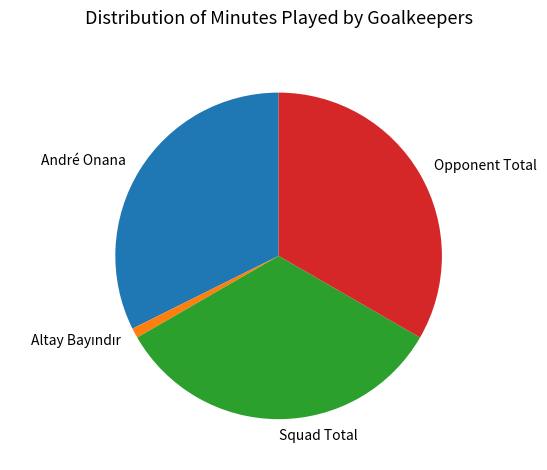

Is the sum of André Onana and Opponent Total greater than half?

Yes